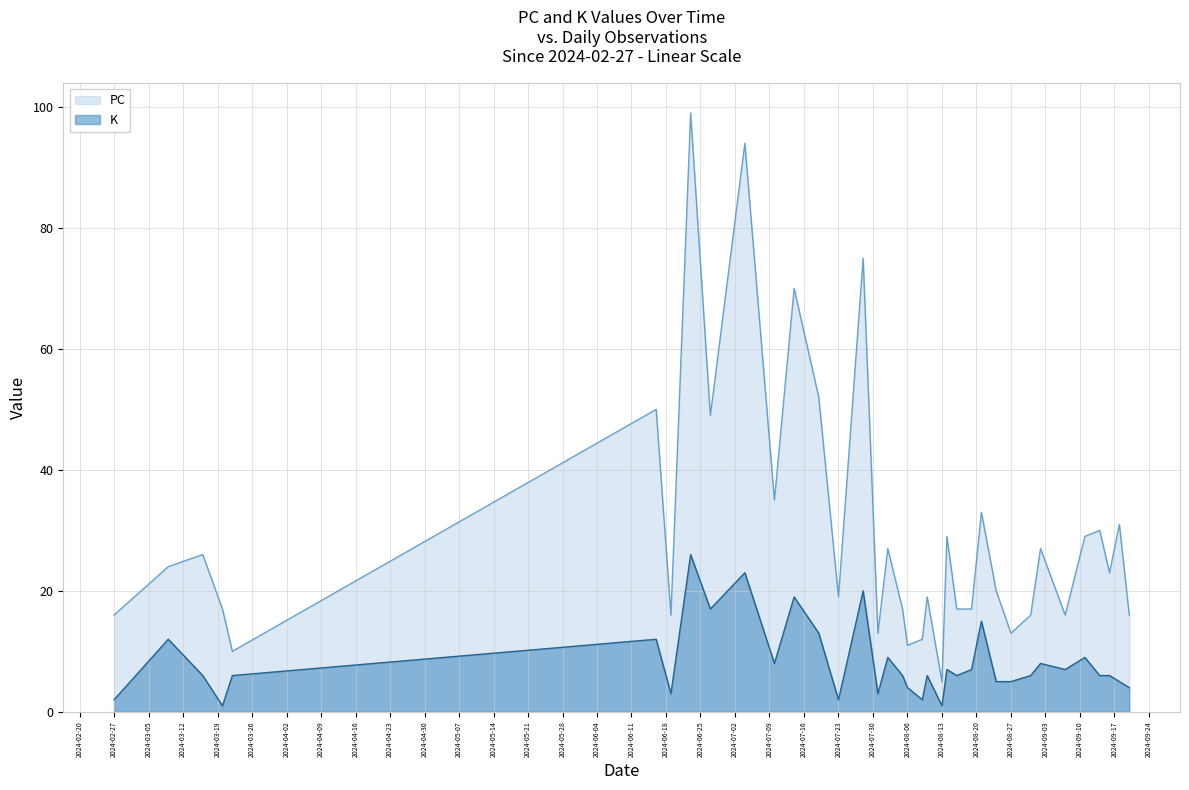

True or false: K and PC intersect in this chart.

False